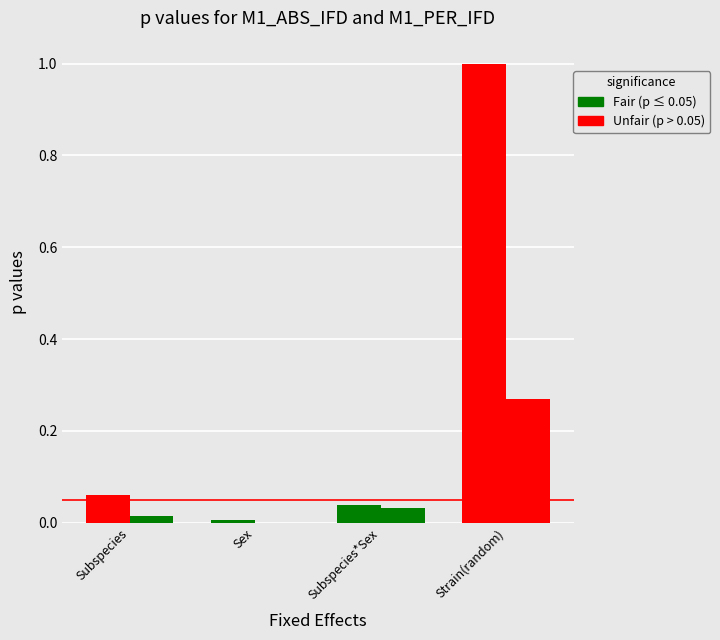

How many categories are shown in the chart?

4